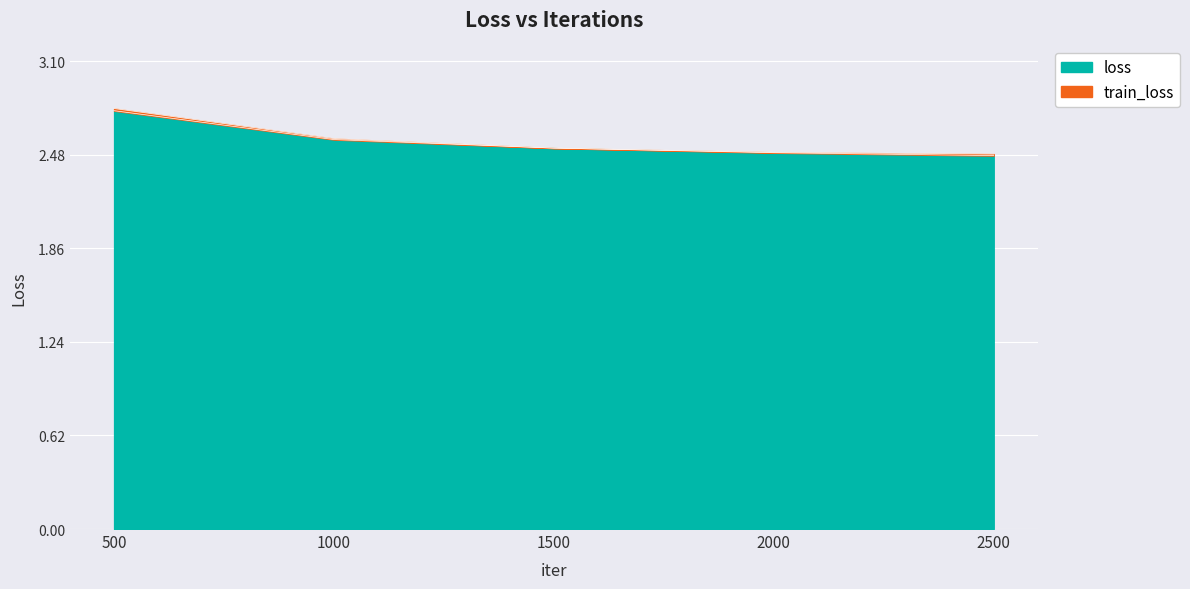

What is the value of the train_loss point at the 4th from the left?

2.5